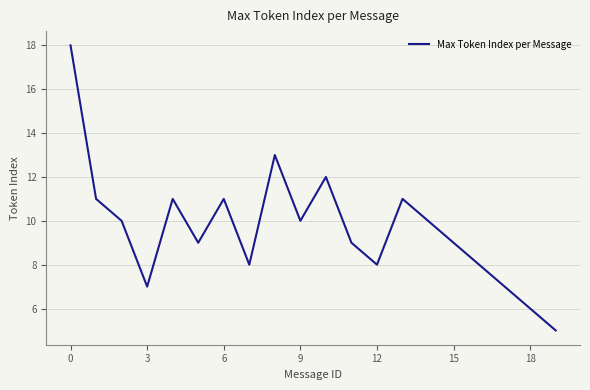

What is the smallest value displayed?

5